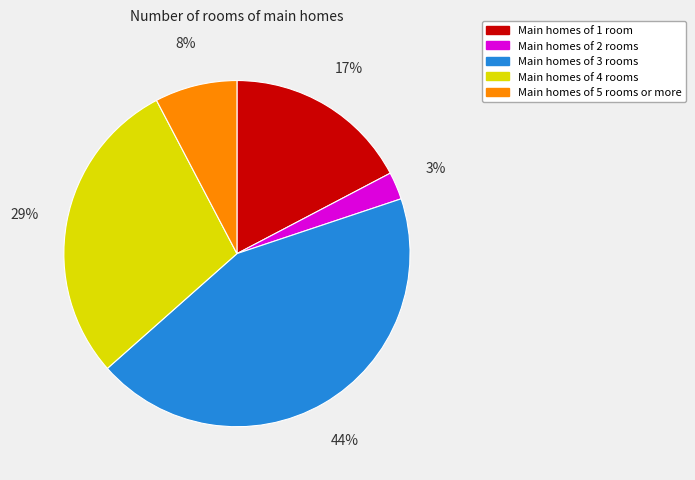

Combined, do Main homes of 5 rooms or more and Main homes of 3 rooms account for over 50%?

Yes